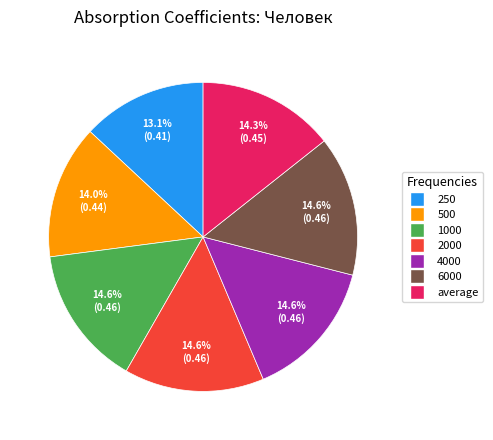

Is there any slice that represents more than half of the pie?

No